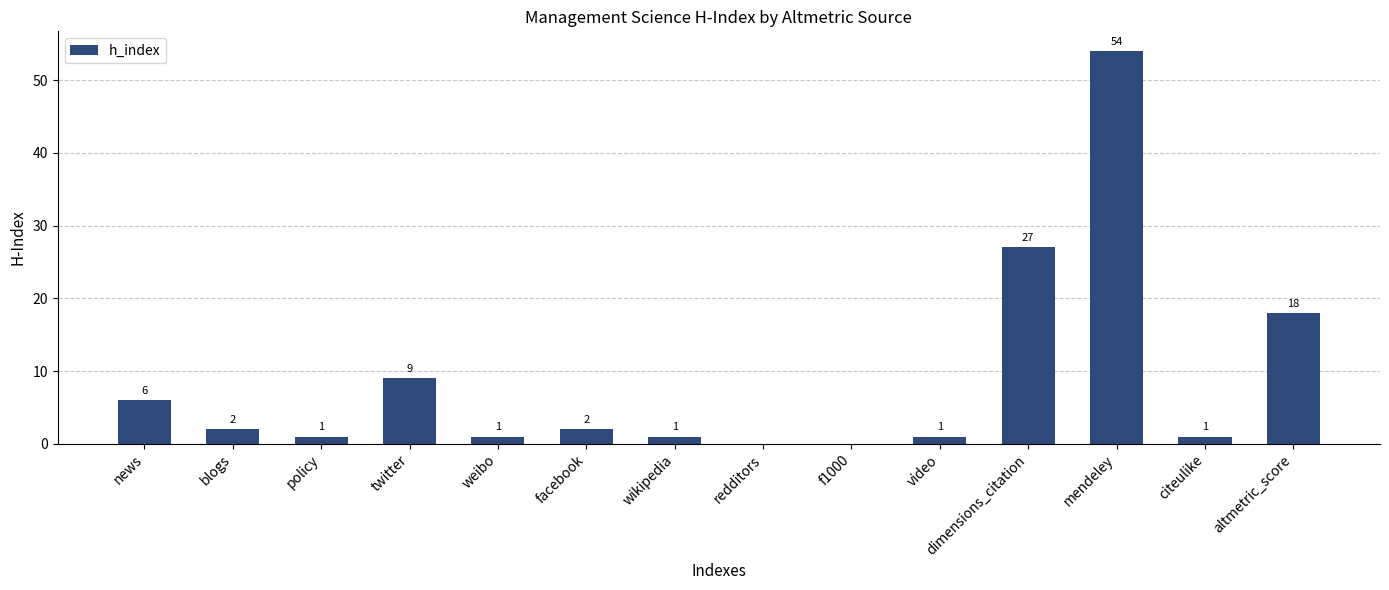

What is the average value?

9